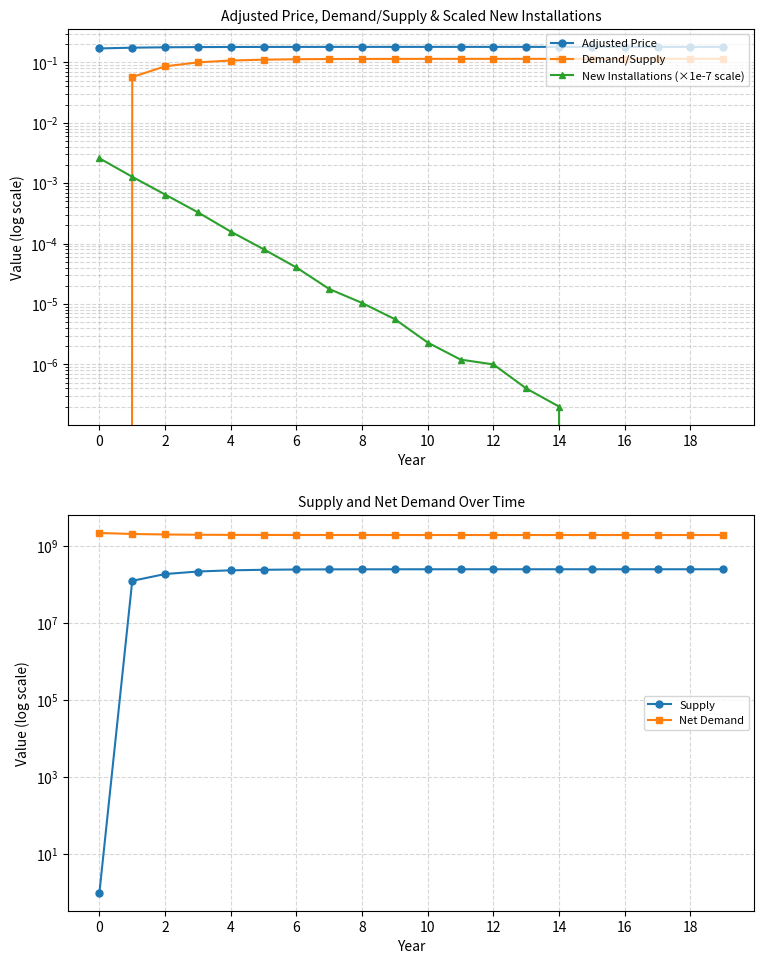

How many lines are shown in the chart?

5